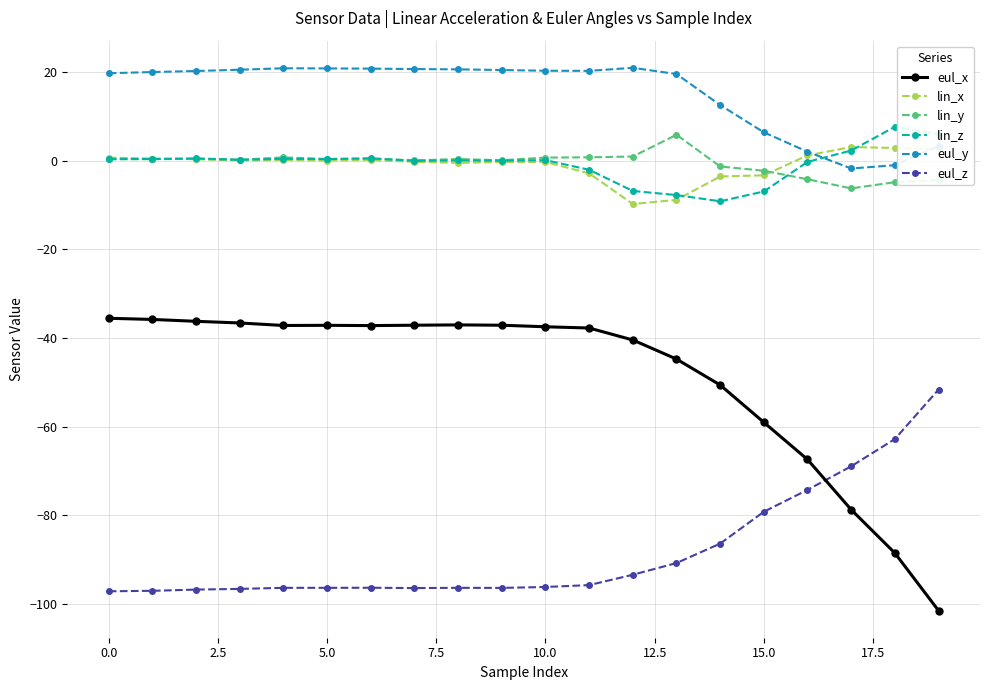

True or false: lin_x and eul_x cross at least once.

False